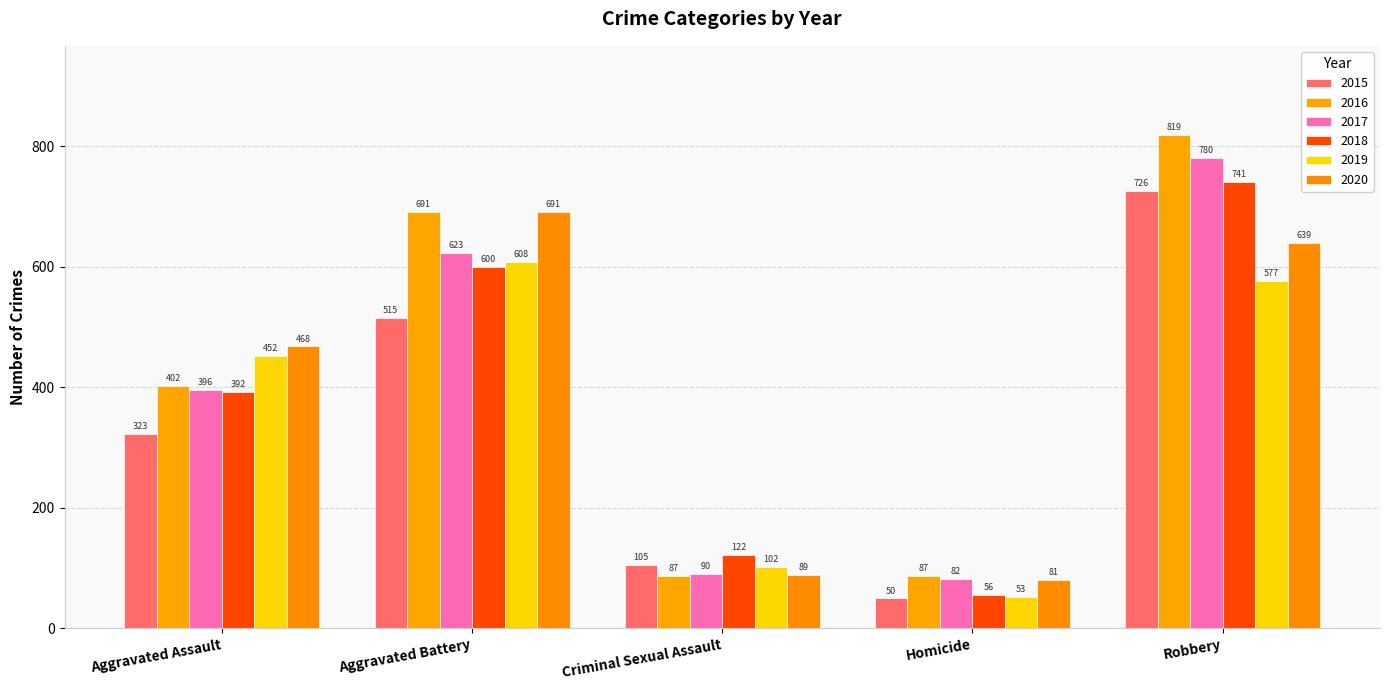

Does the chart contain any negative values?

No